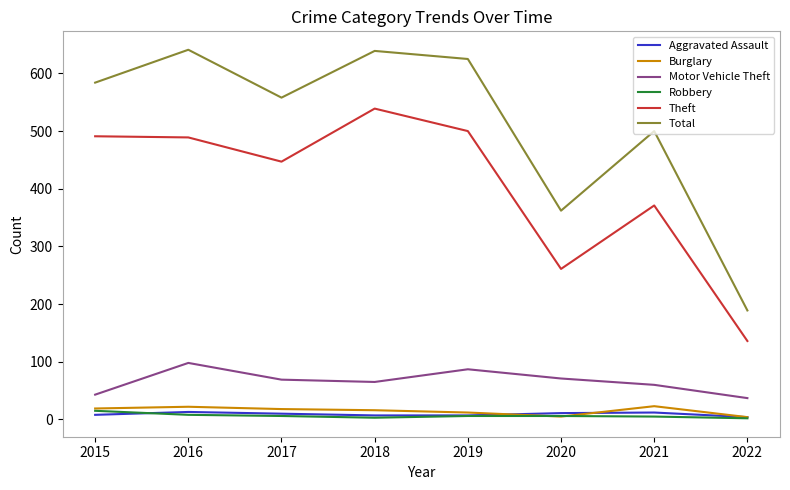

The Burglary series shows 12 at 2019. True or false?

True